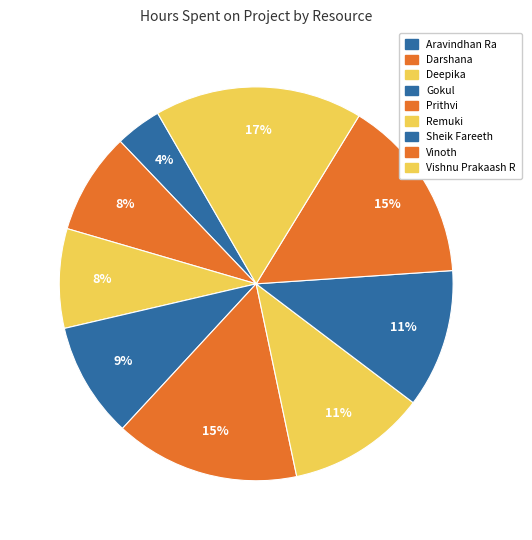

How many slices are in this pie chart?

9